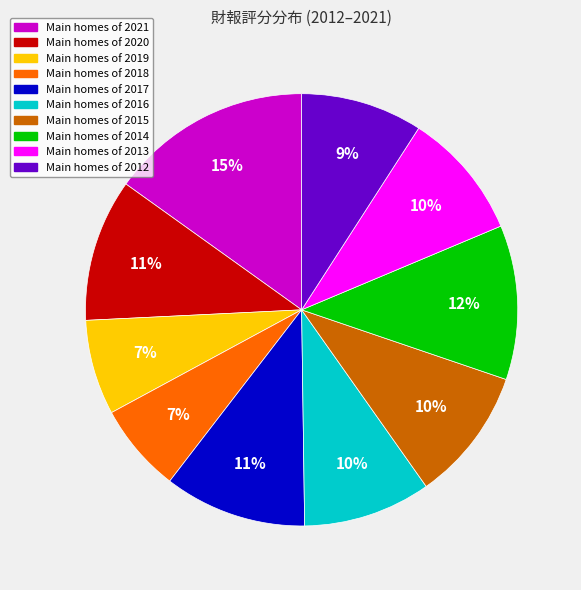

To the nearest percent, what is the average slice percentage?

10%